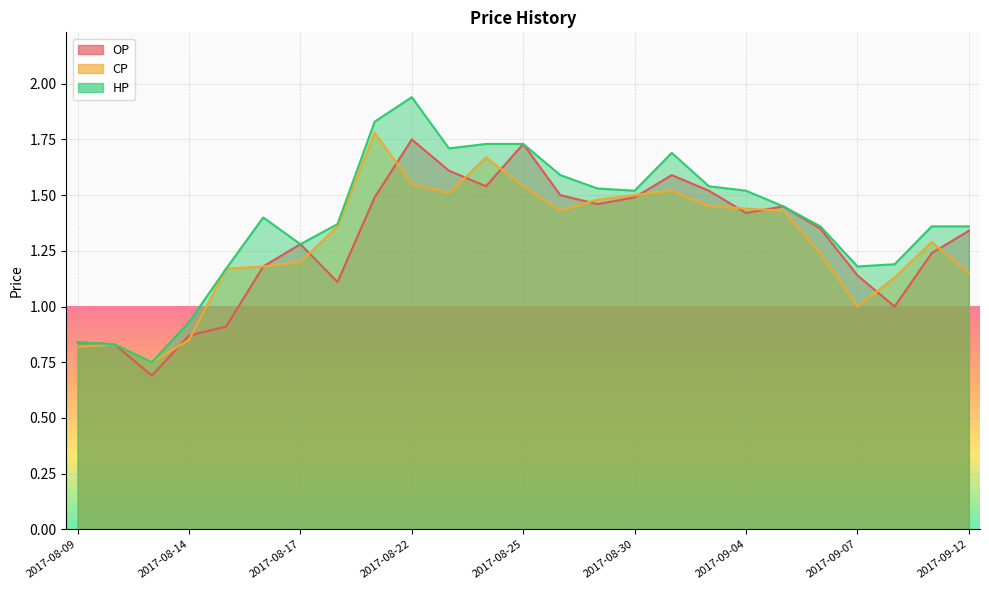

Between 2017-08-09 and 2017-08-14, which series saw the biggest shift?

HP